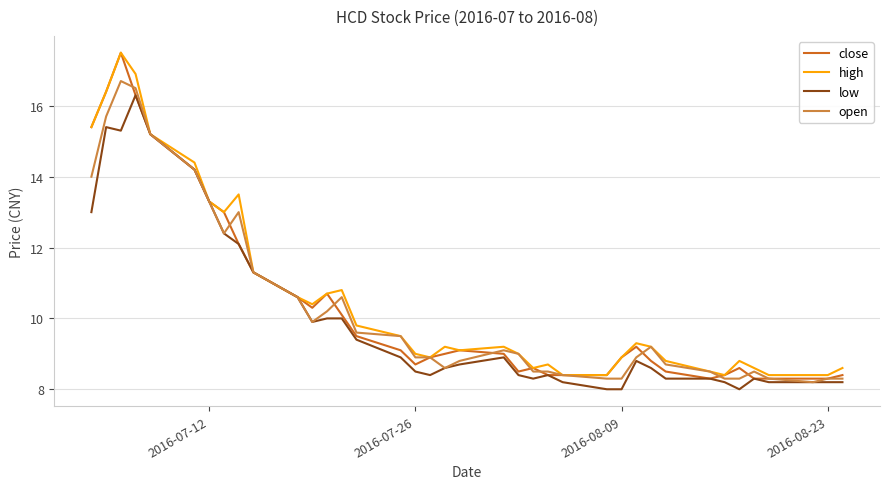

What is the minimum value for low?

8.0